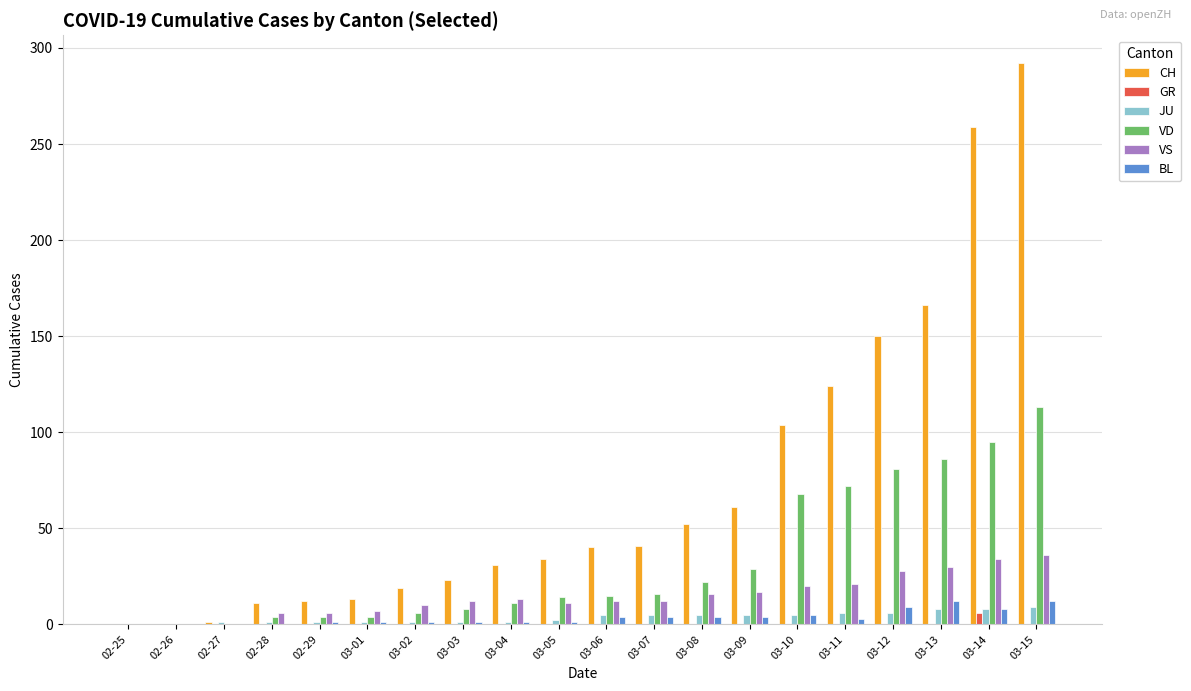

Is the value of BL at 03-04 greater than the value of JU at 03-14?

No